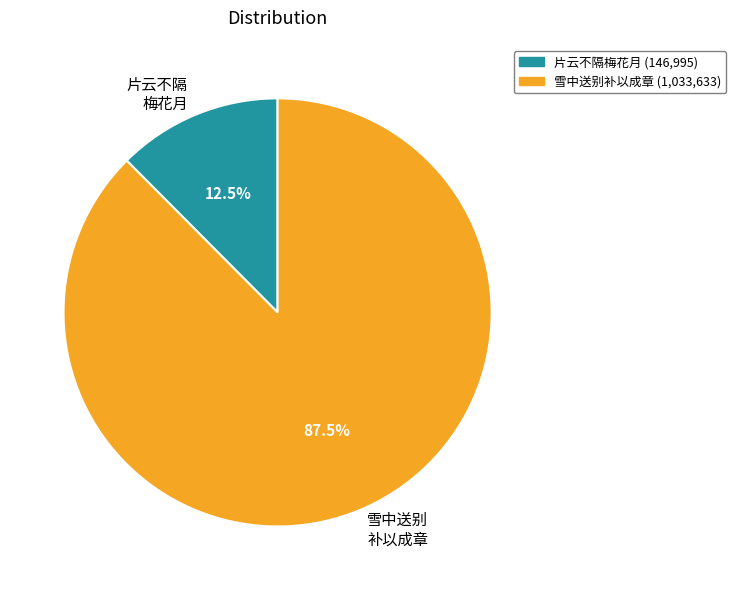

Combined, what portion of the pie is 雪中送别 补以成章 and 片云不隔 梅花月?

100.0%